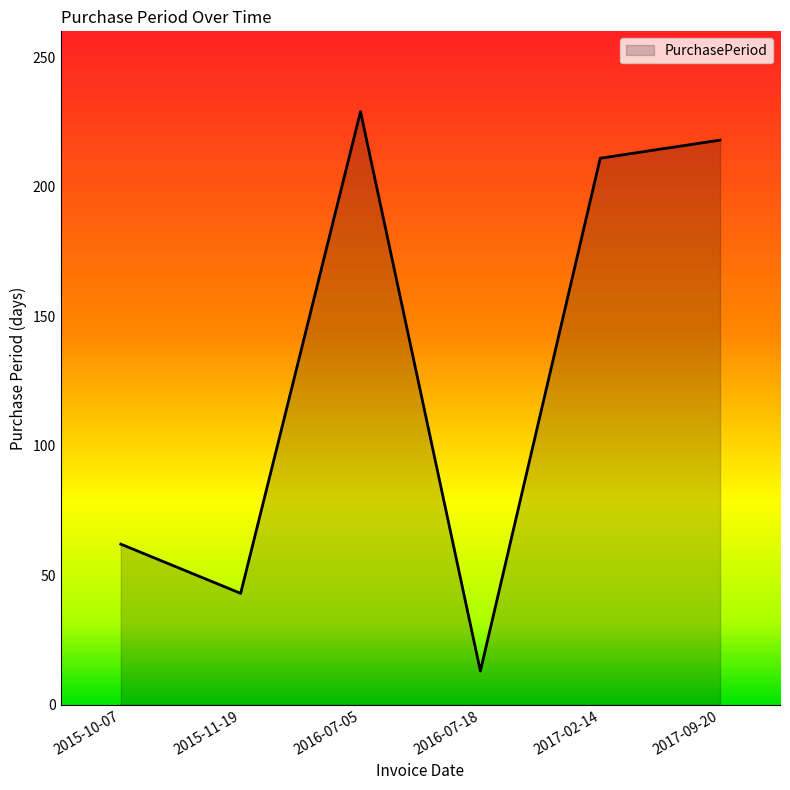

Reading right to left, transcribe all the data shown in this chart.

218	211	13	229	43	62